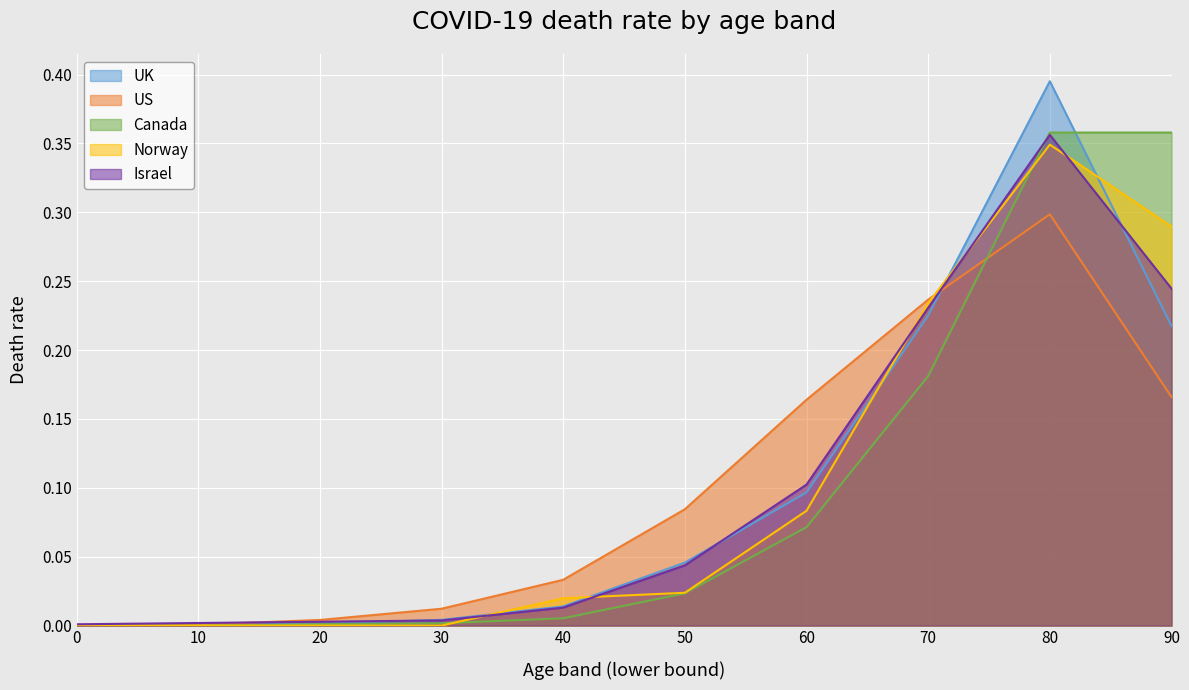

Between which two adjacent categories do Norway and US first intersect?

70 and 80